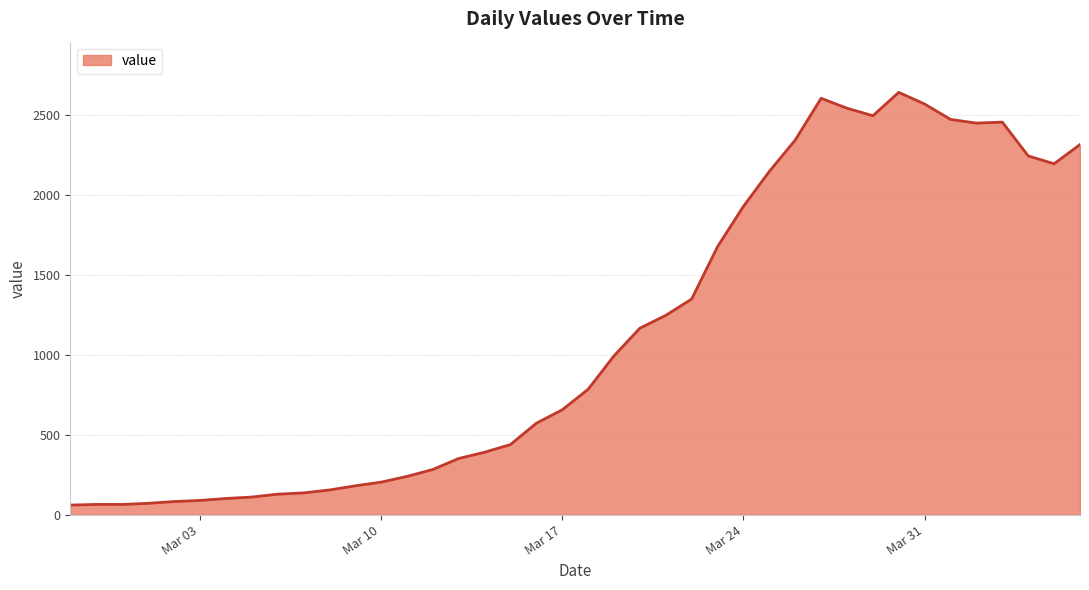

What is the difference between the maximum and minimum values?

2578